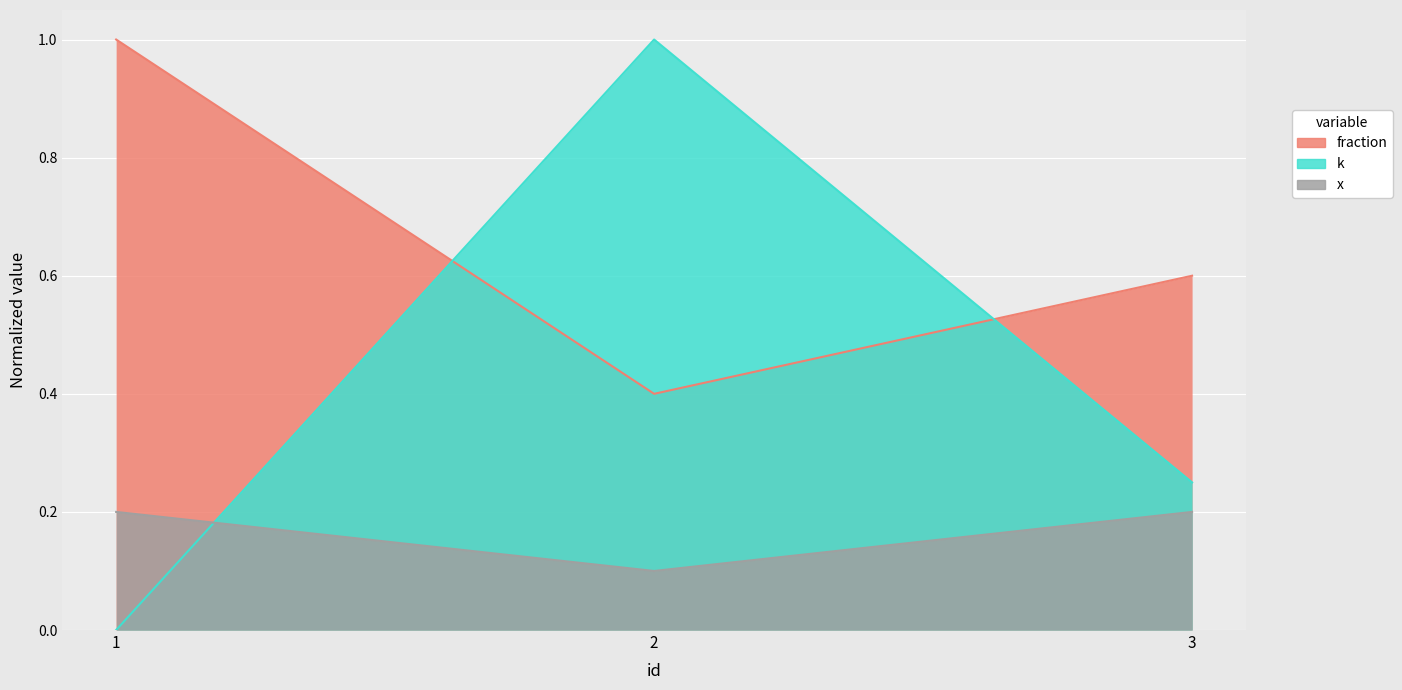

How many lines are shown in the chart?

3